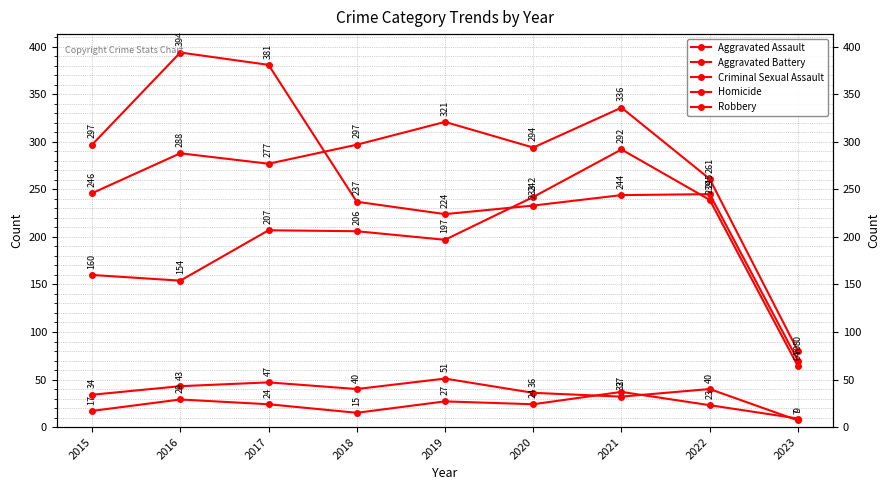

Between 2015 and 2022, which series saw the biggest shift?

Aggravated Assault